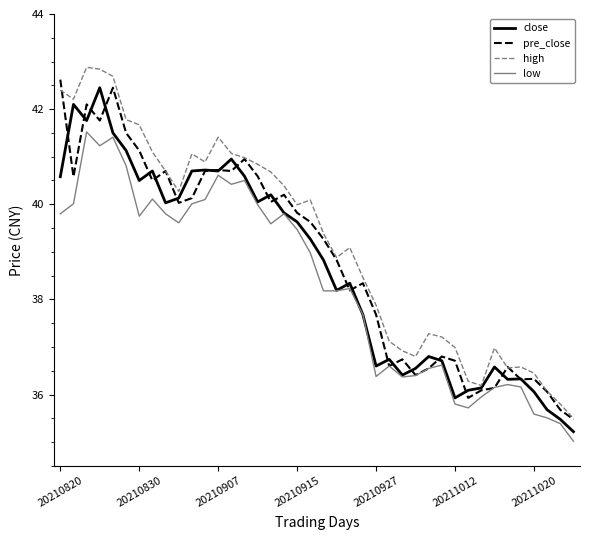

After their last crossing, which series has the higher values: close or pre_close?

pre_close